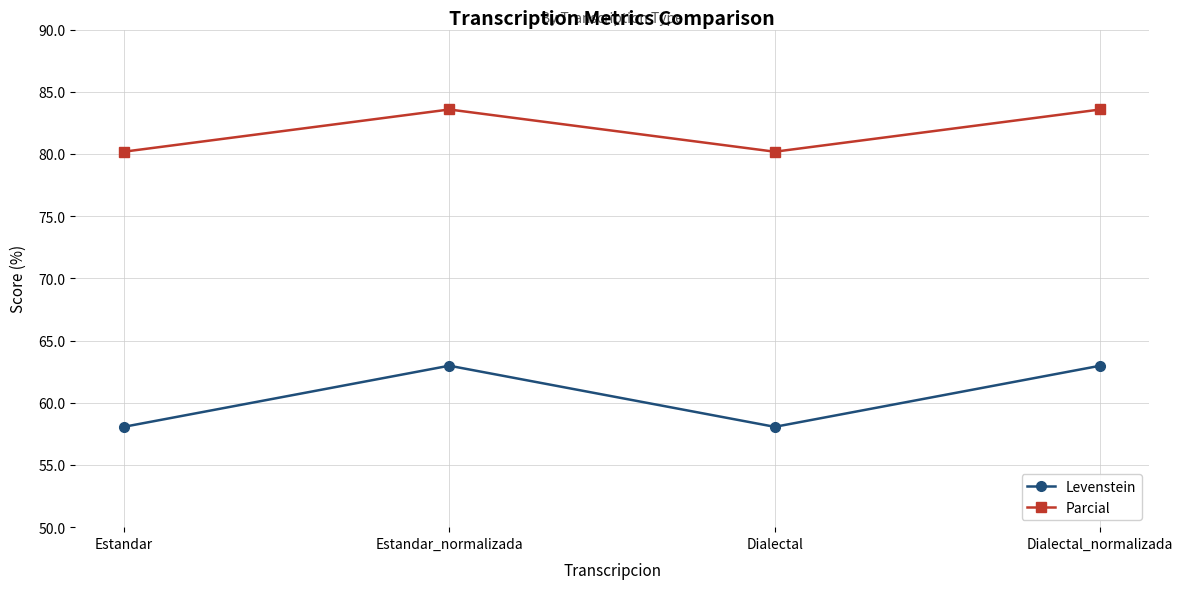

What is the sum of the Parcial values at Estandar_normalizada and Estandar?

163.8